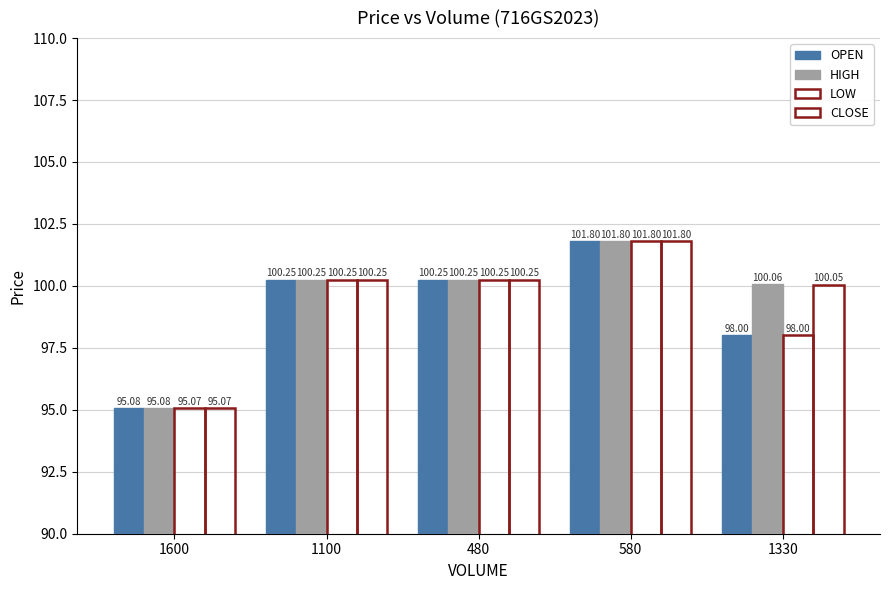

How many values in the HIGH series are below 100?

1